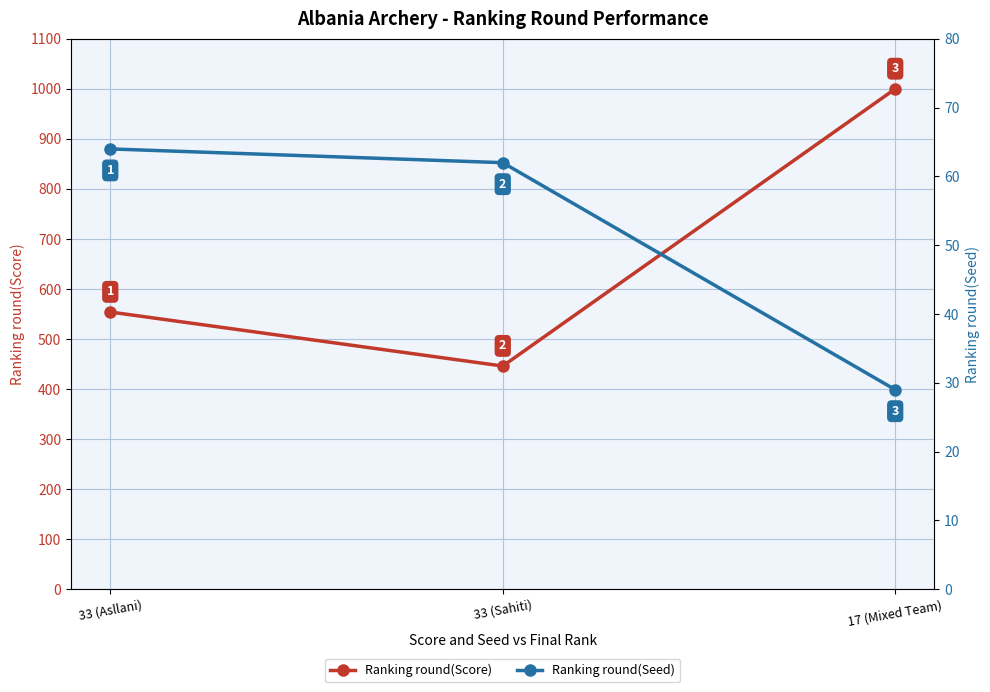

What is the label of the 2nd point from the left?

33 (Sahiti)